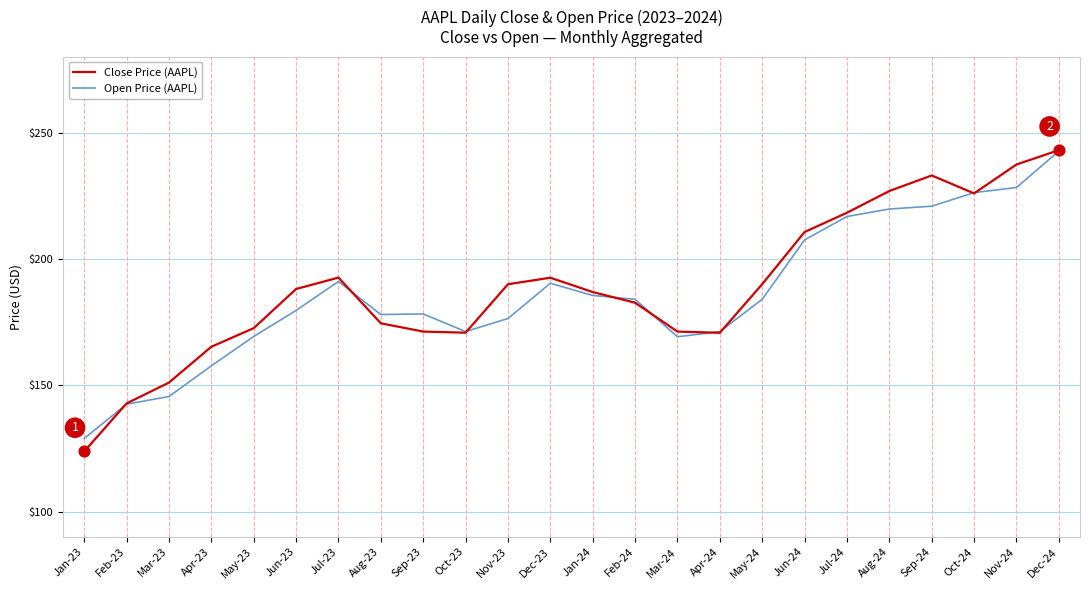

Which series has the largest range (max minus min)?

Close Price (AAPL)